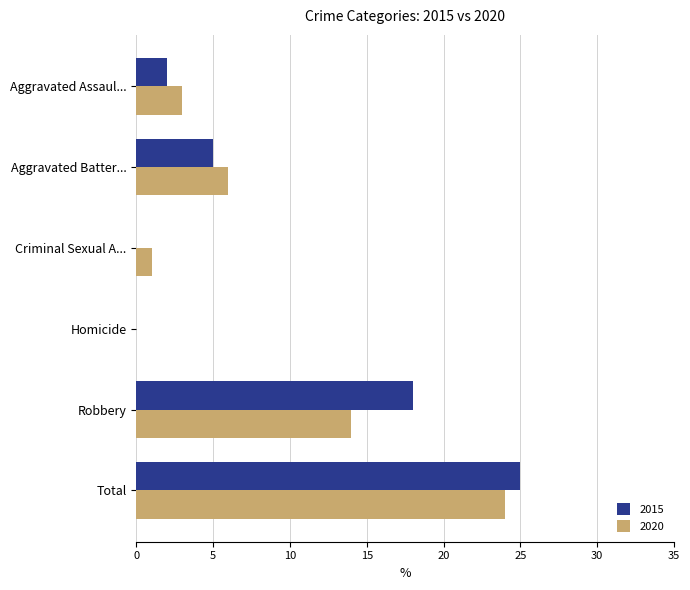

What are all the series names shown in the legend?

2015, 2020